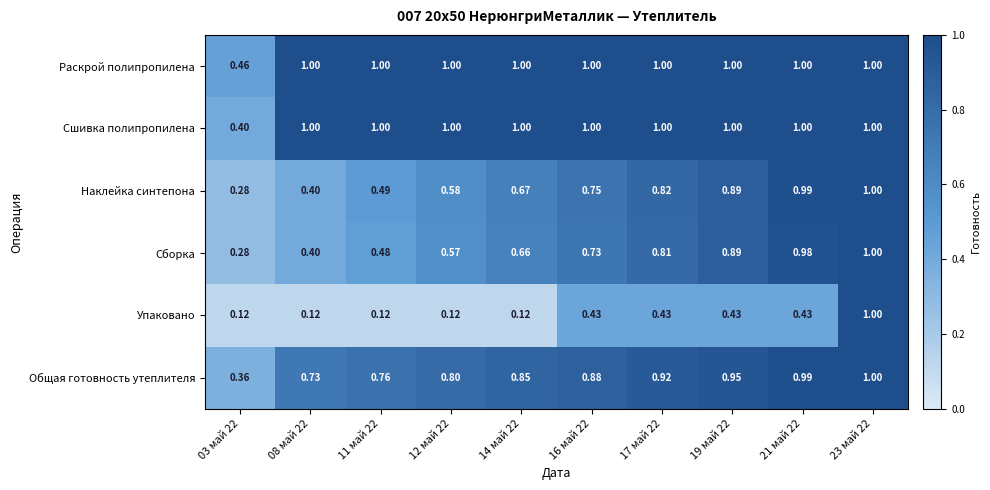

Between 08 май 22 and 14 май 22, which series saw the biggest shift?

Наклейка синтепона